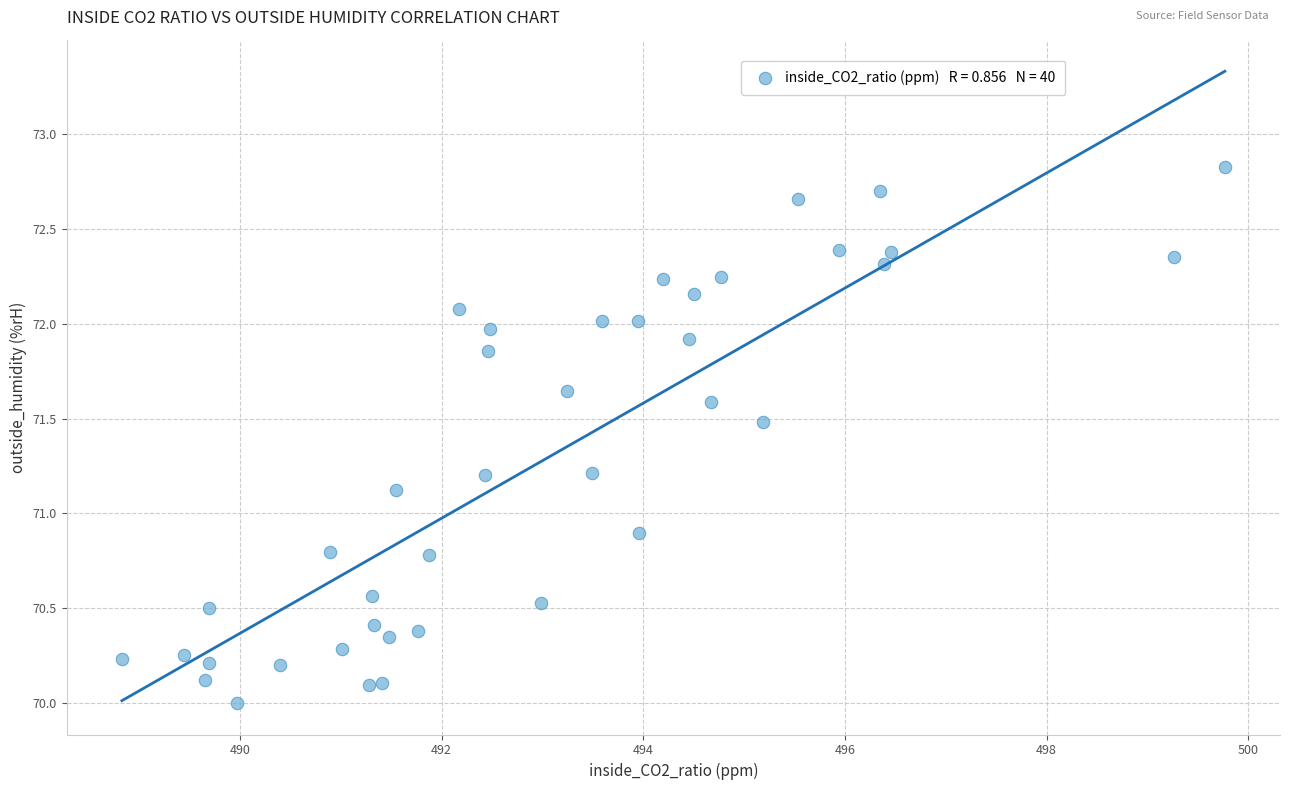

What is the range of Y values (max minus min)?

2.8